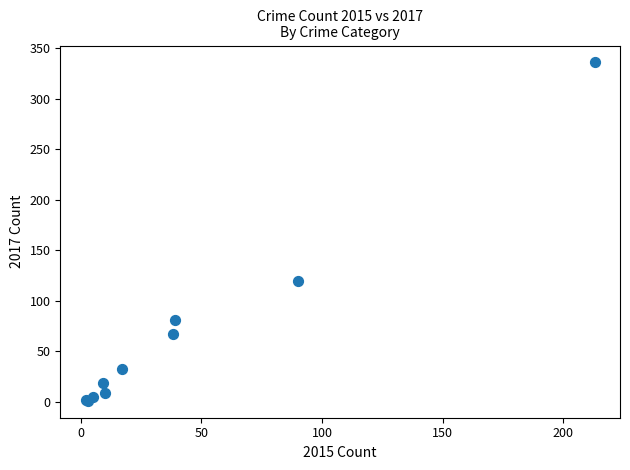

What Y value in the scatter plot is closest to 168?

120